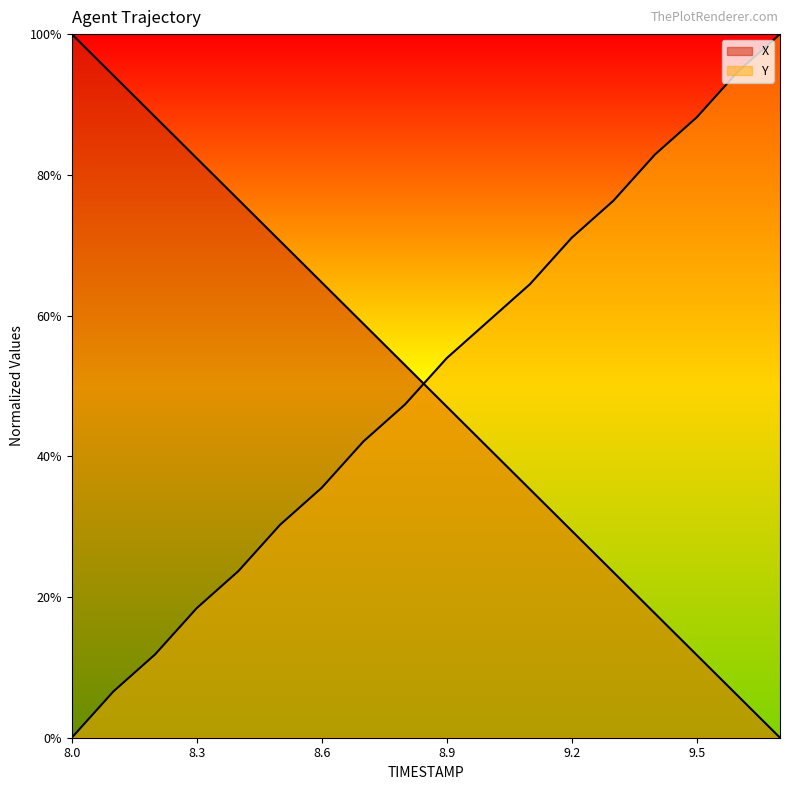

What is the sum of all X values?

9.0